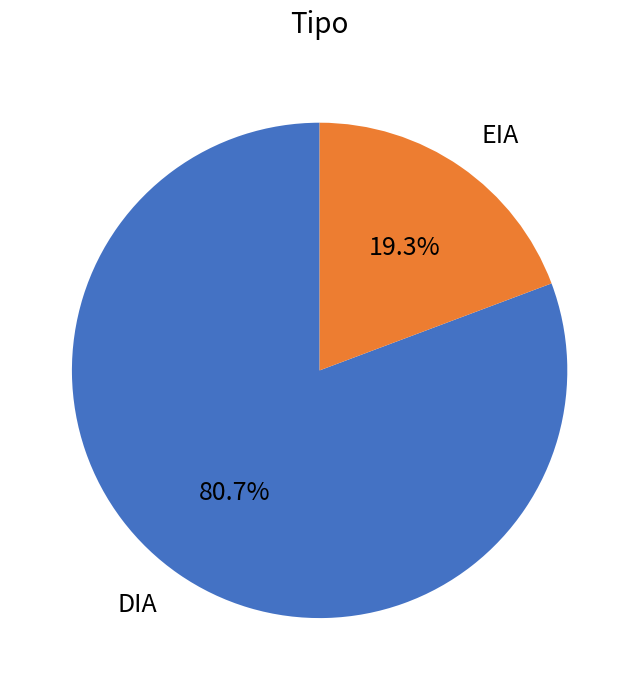

How many slices are in this pie chart?

2